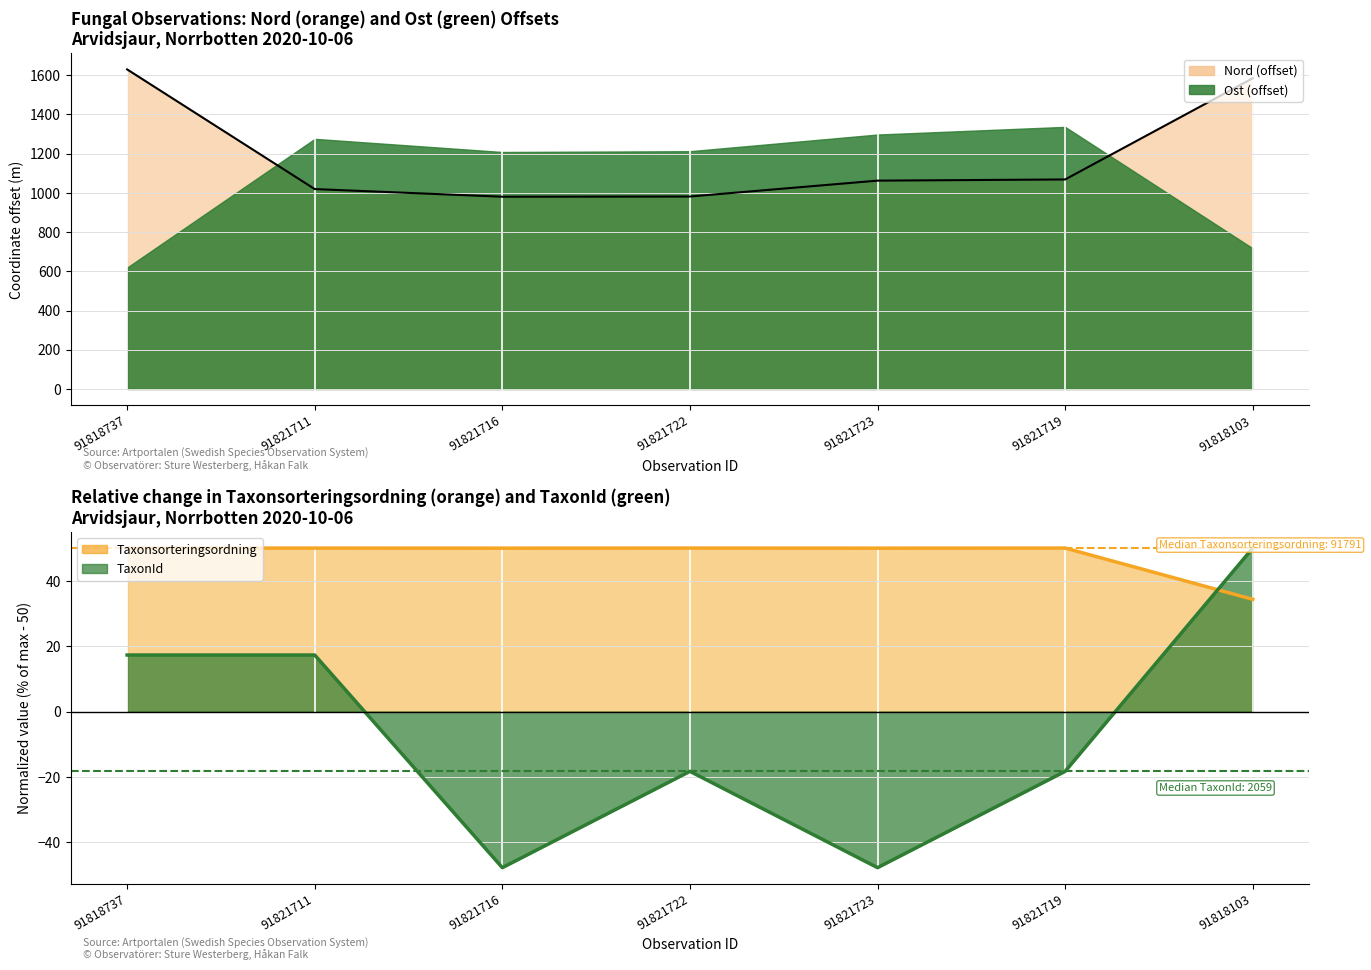

Is the value of Nord at 91821719 greater than the value of Taxonsorteringsordning at 91821716?

Yes